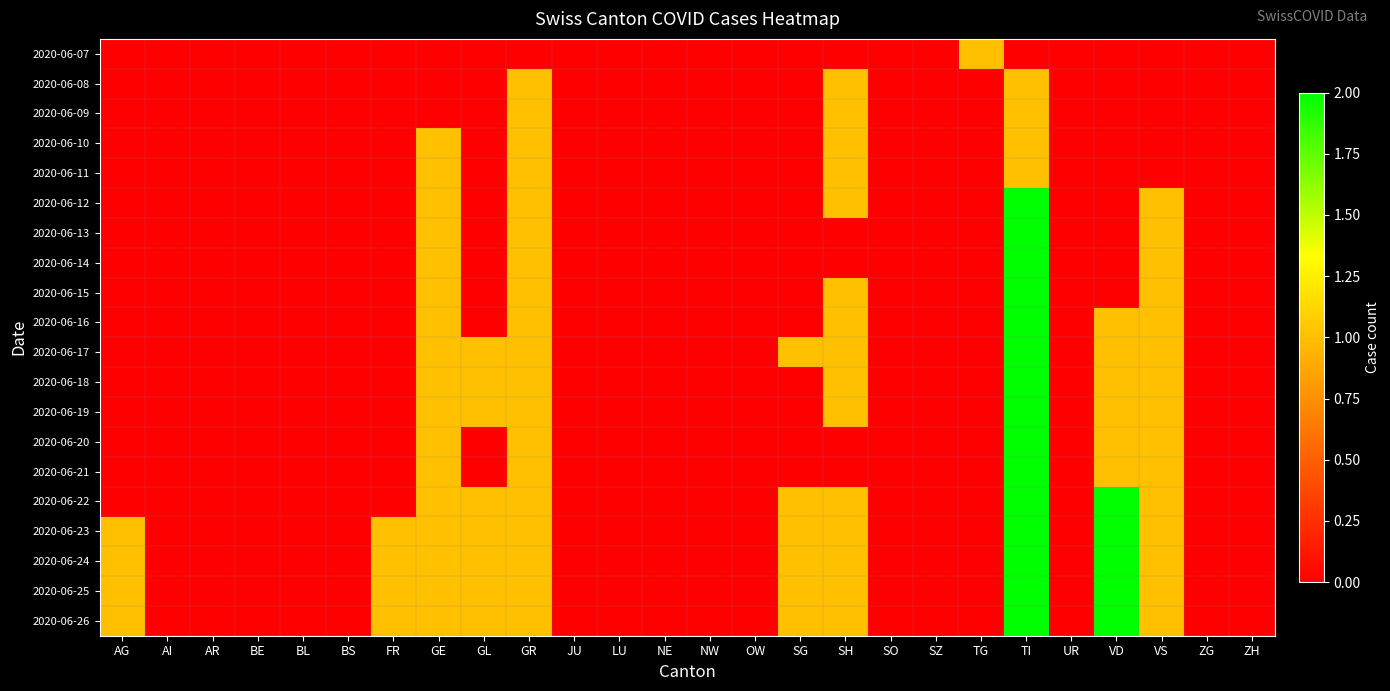

At how many categories does at least one series exceed 0?

11